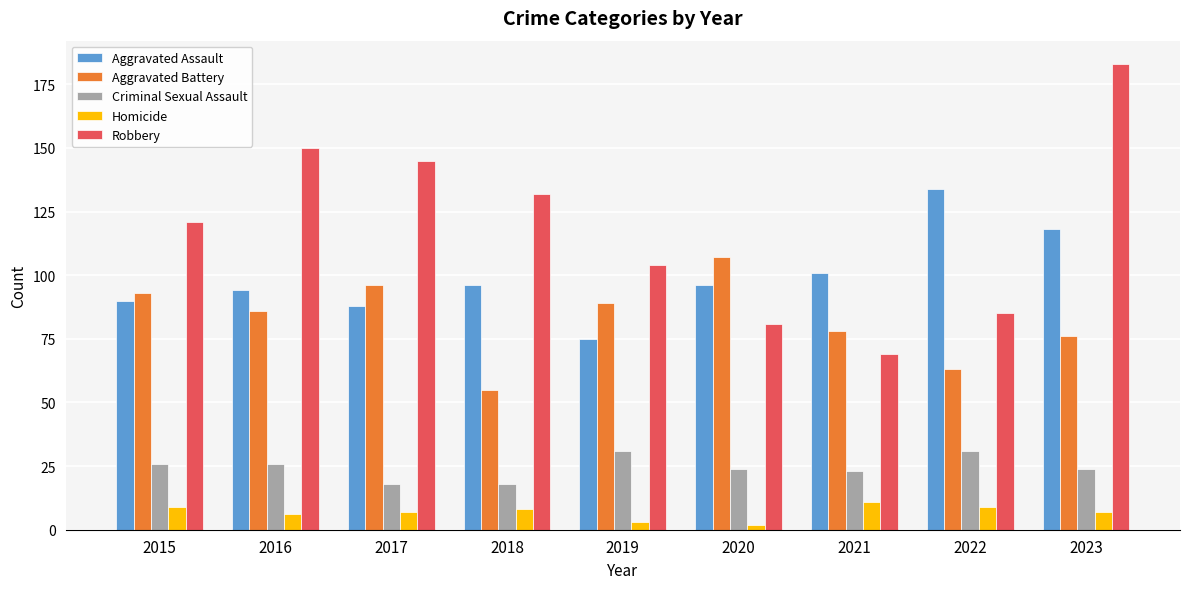

Reading right to left, transcribe all the data shown in this chart.

Aggravated Assault: 118	134	101	96	75	96	88	94	90
Aggravated Battery: 76	63	78	107	89	55	96	86	93
Criminal Sexual Assault: 24	31	23	24	31	18	18	26	26
Homicide: 7	9	11	2	3	8	7	6	9
Robbery: 183	85	69	81	104	132	145	150	121